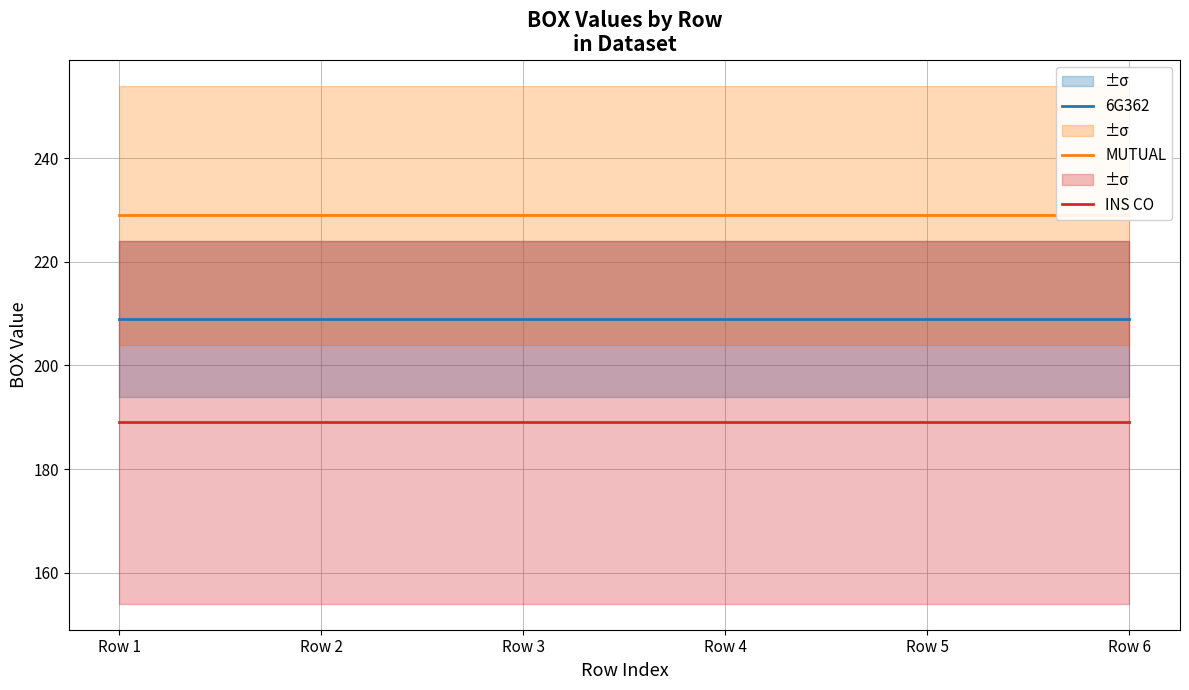

At which label is INS CO closest to 189?

Row 1